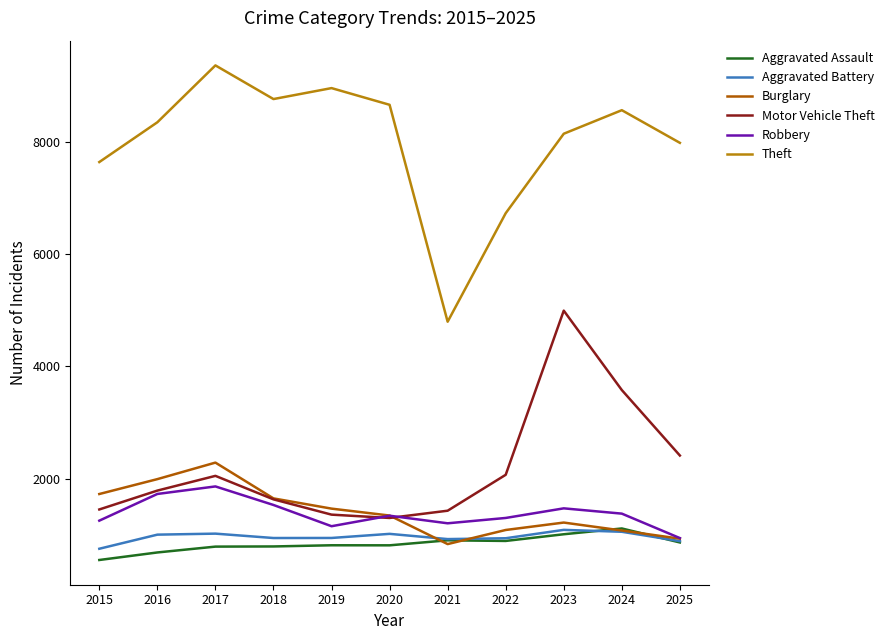

What is the sum of the Robbery values at 2024 and 2025?

2323